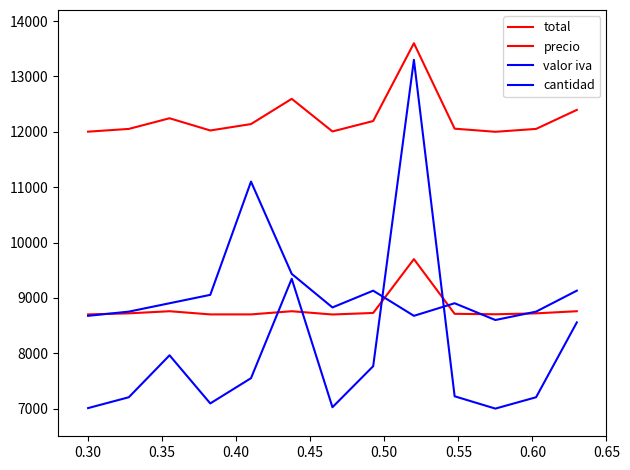

True or false: total and precio intersect in this chart.

False